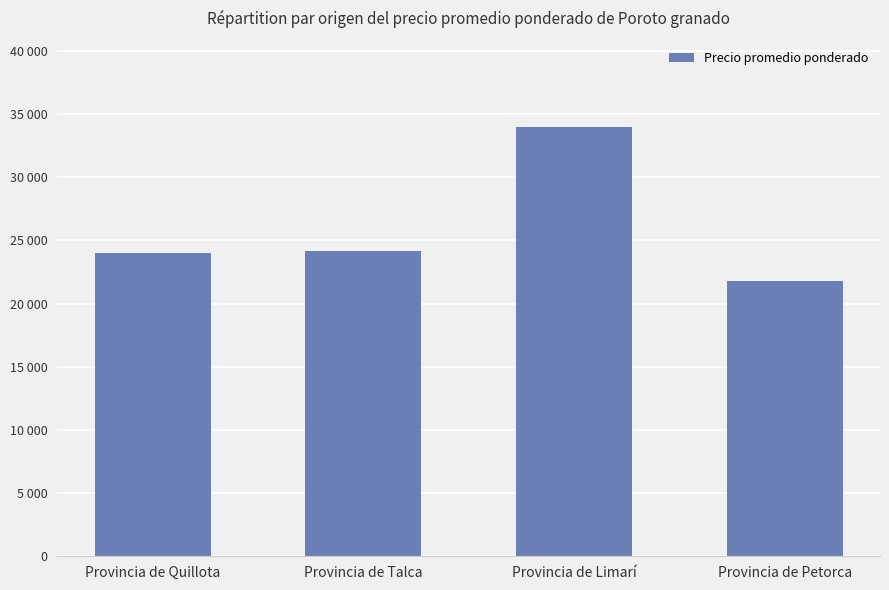

Does the chart contain any negative values?

No